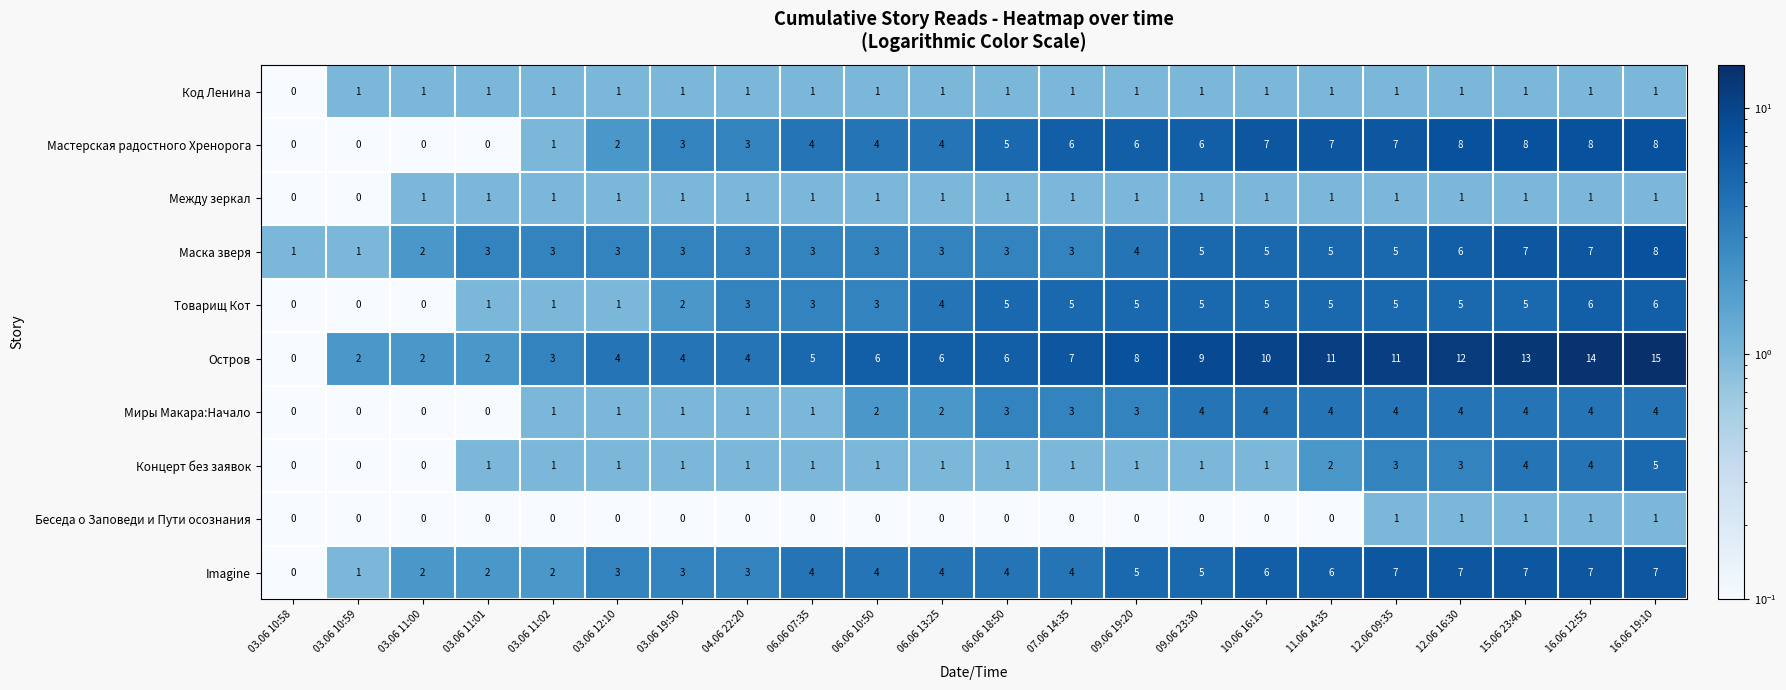

At which category is the sum across all series the highest?

16.06 19:10